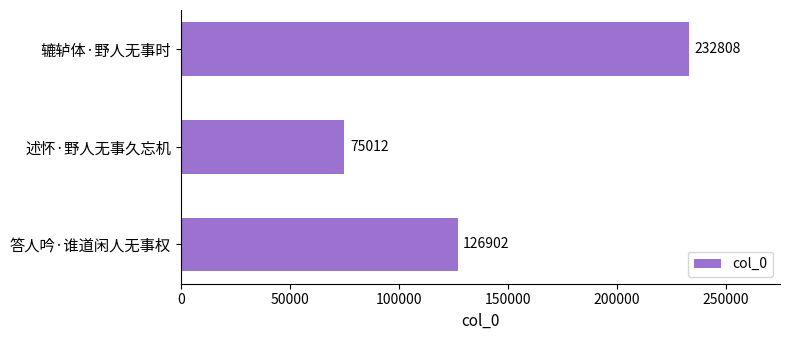

Reading bottom to top, what are all the values shown in this chart?

126902	75012	232808